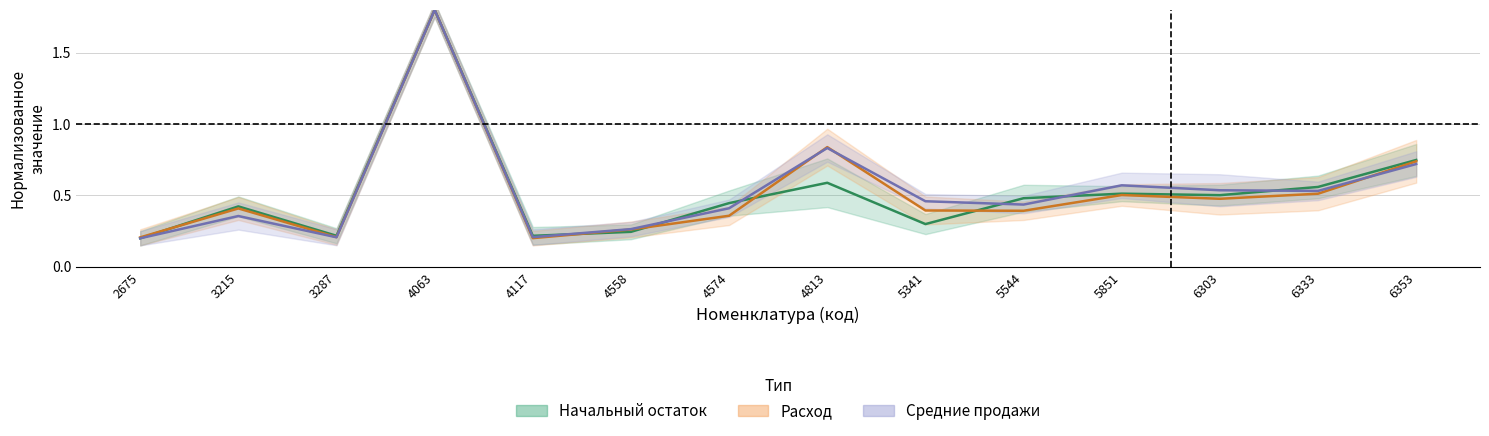

The value of Расход at 3215 is 0.2. True or false?

False